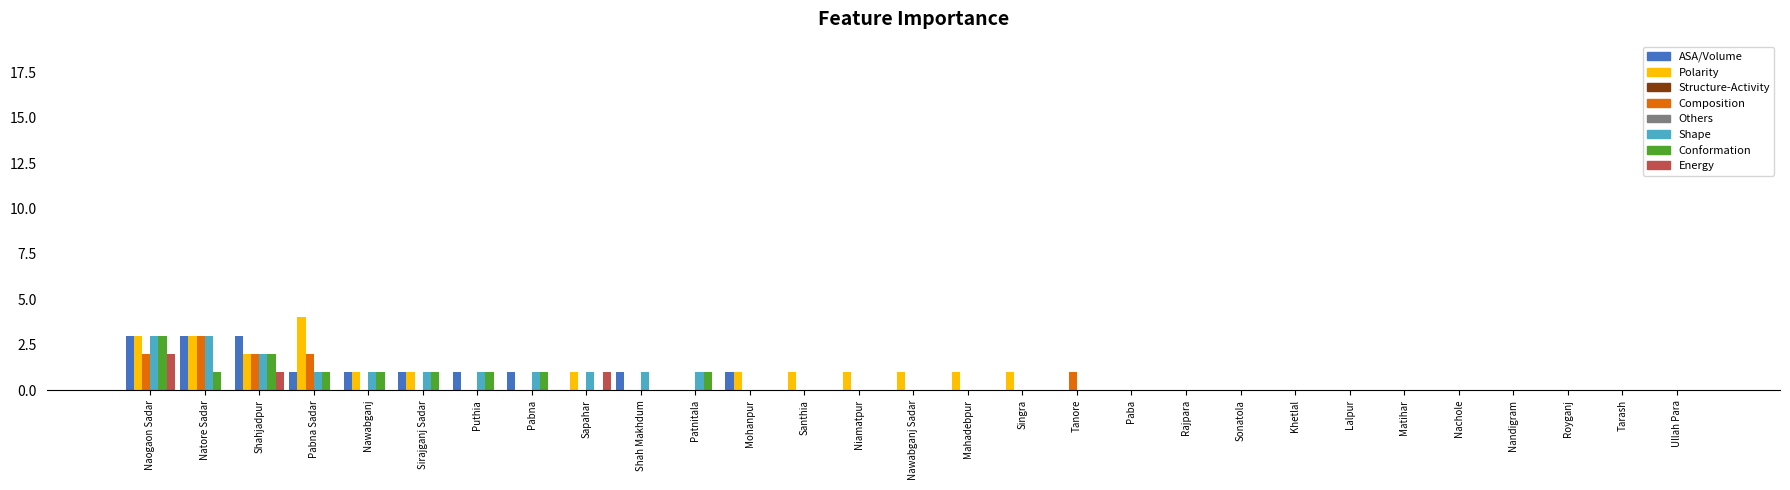

At which category is the sum across all series the highest?

Naogaon Sadar